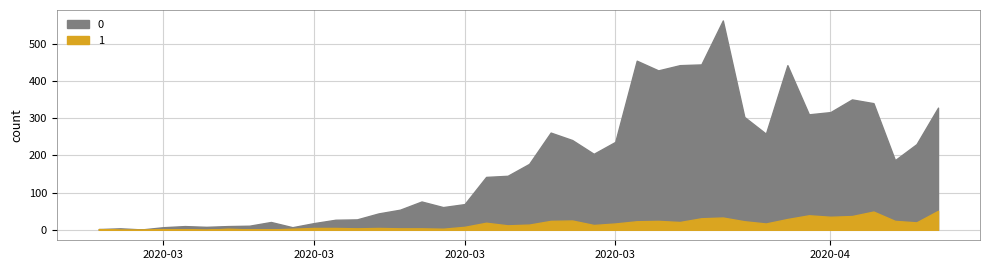

What are all the series names shown in the legend?

0, 1